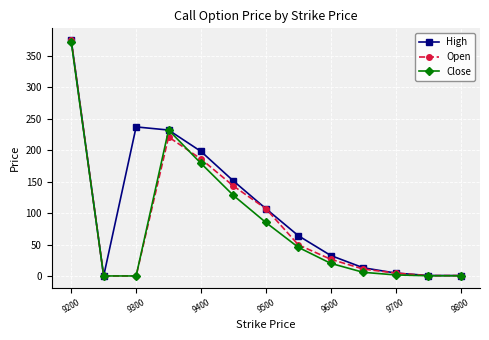

Which series has the largest total across all categories?

High